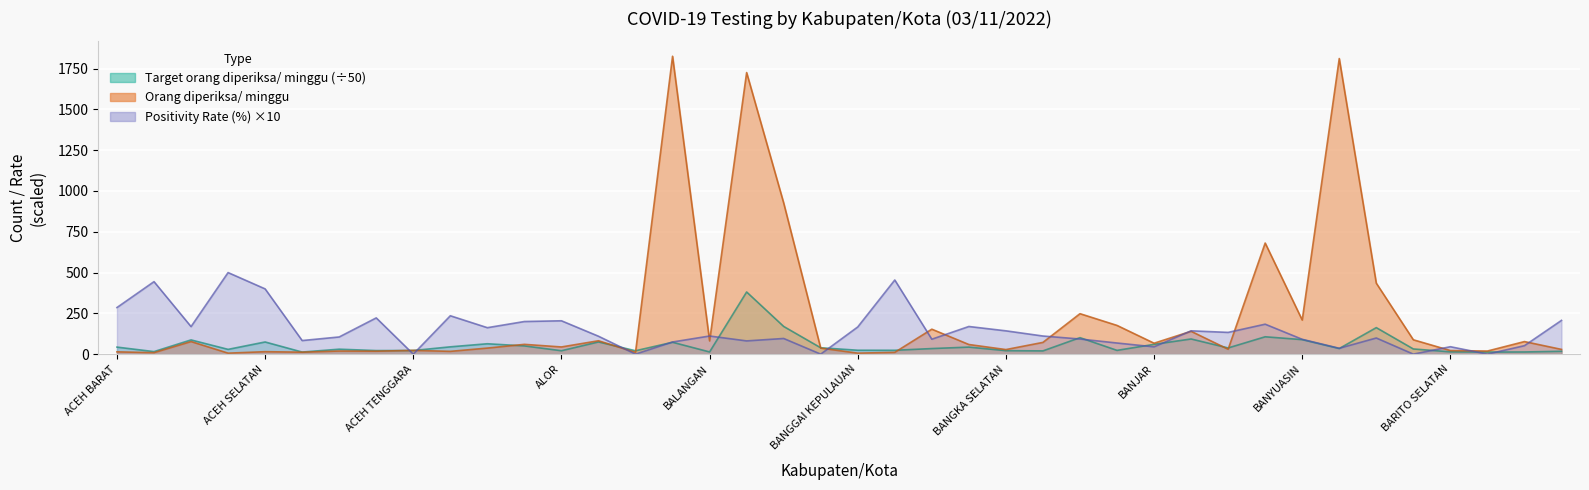

How many categories are shown in the chart?

40